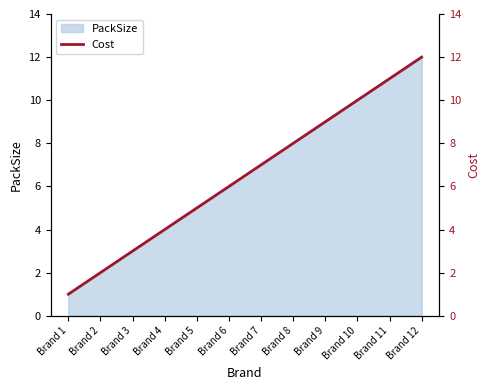

Where is the data nearest to the value 6?

Brand 6